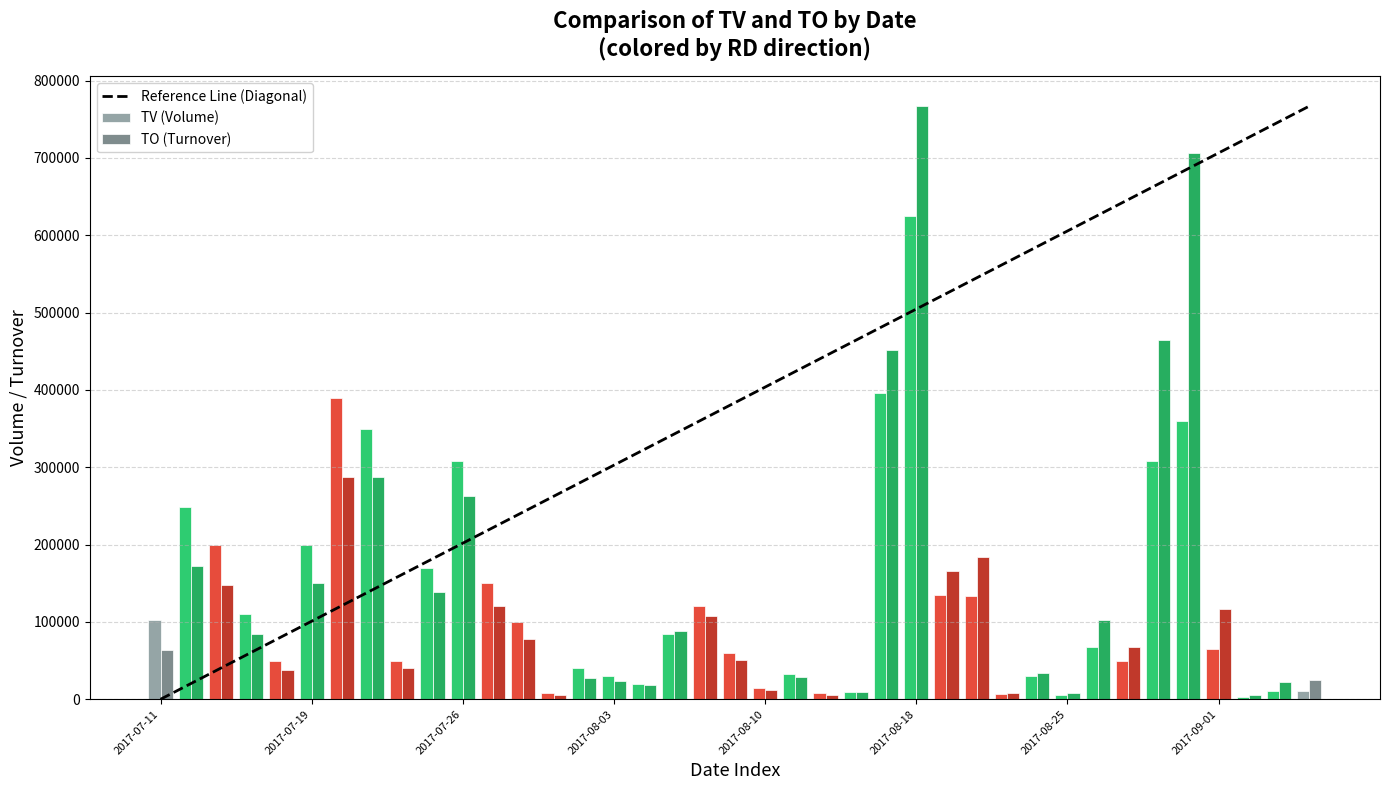

What is the maximum value for TO (Turnover)?

766910